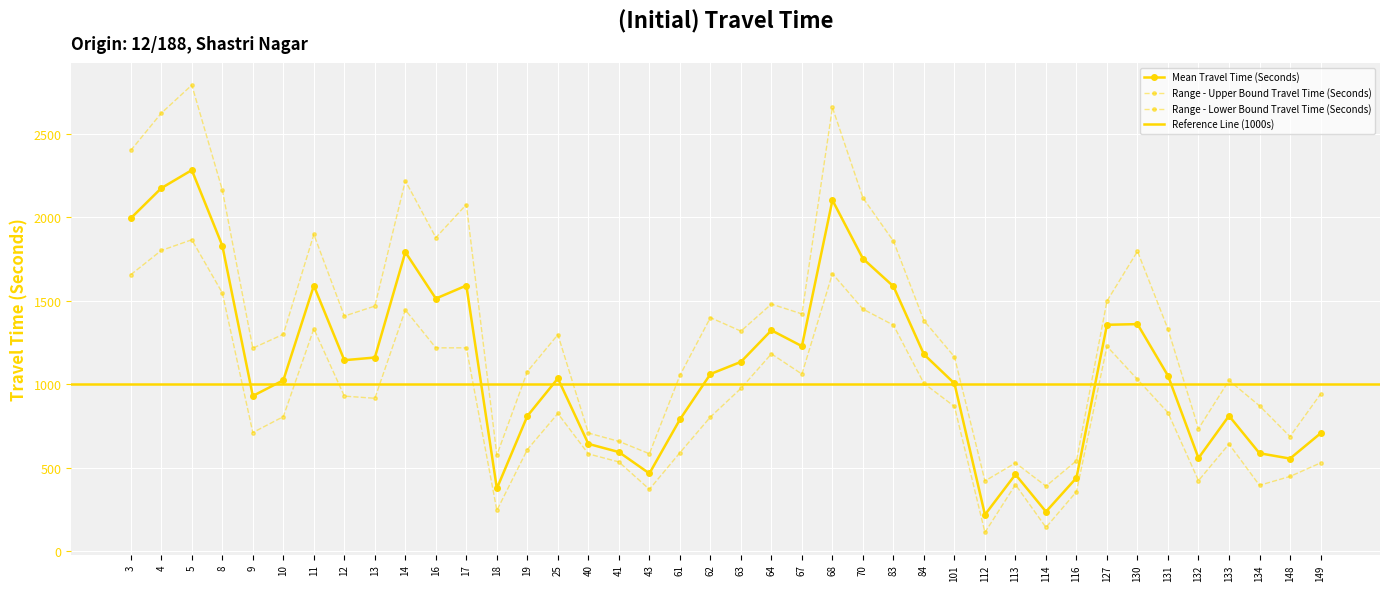

What is the average value of the Mean Travel Time (Seconds) series?

1112